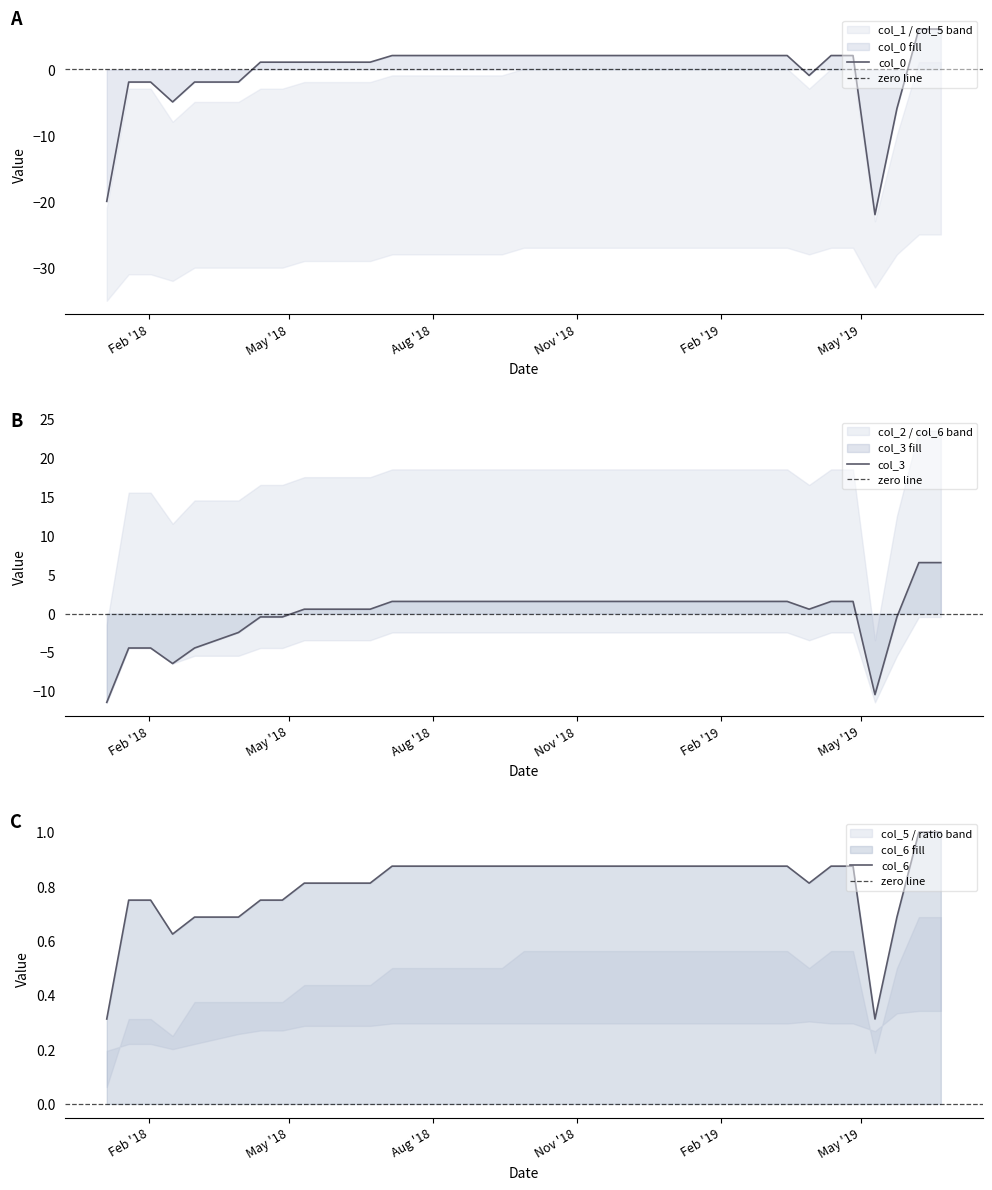

Where does the col_3 series first go above 1?

2018-07-06